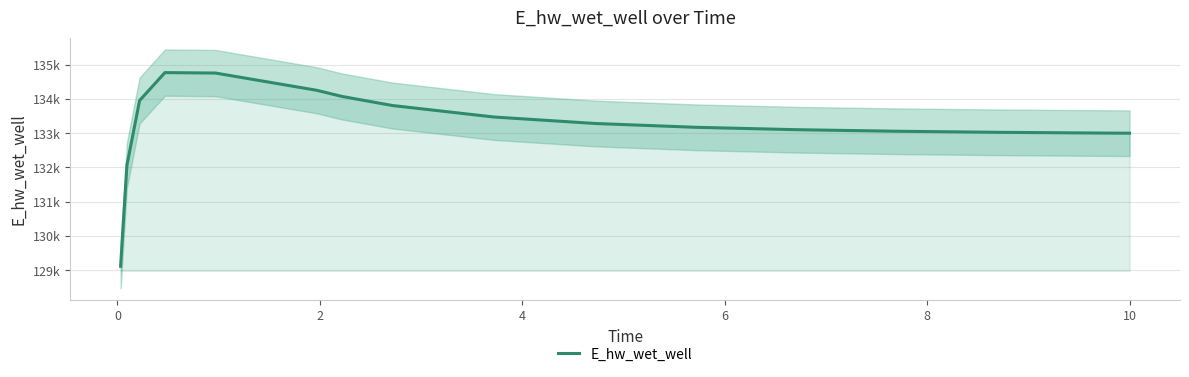

Between 2 and −2, which is larger?

2